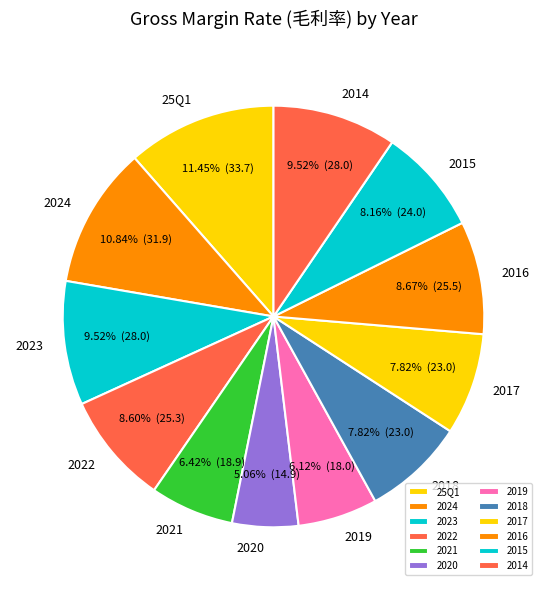

What portion of the pie excludes 2021?

93.6%